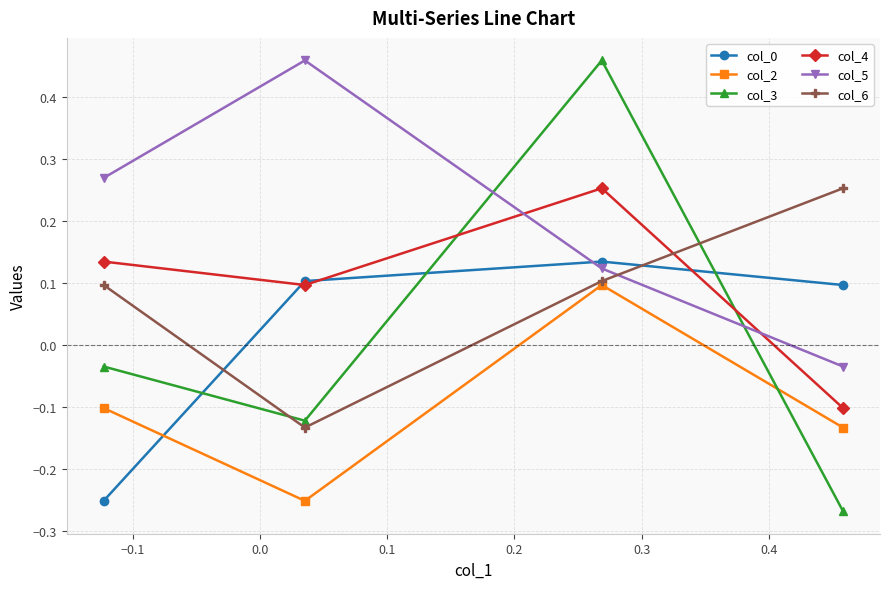

Which series has the largest total across all categories?

col_5